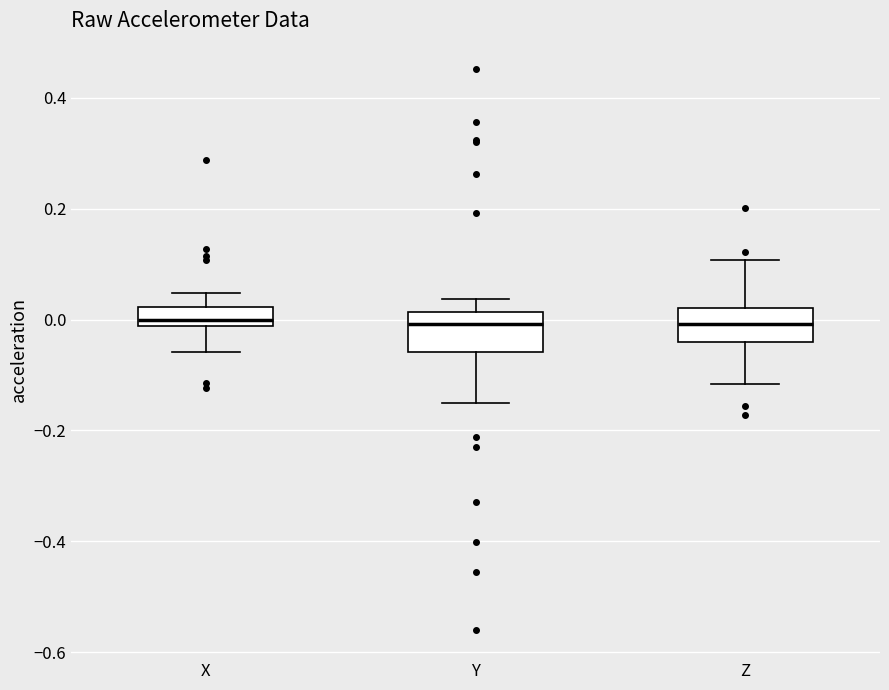

Reading left to right, read every box against the y-axis: the position of its median line, the range the box covers, and the ends of its whiskers. The values are not printed on the chart, so give them approximately, as read against the axis.

X: median 0.00, box -0.02 to 0.02, whiskers -0.06 to 0.04
Y: median 0.00, box -0.06 to 0.02, whiskers -0.16 to 0.04
Z: median 0.00, box -0.04 to 0.02, whiskers -0.12 to 0.10